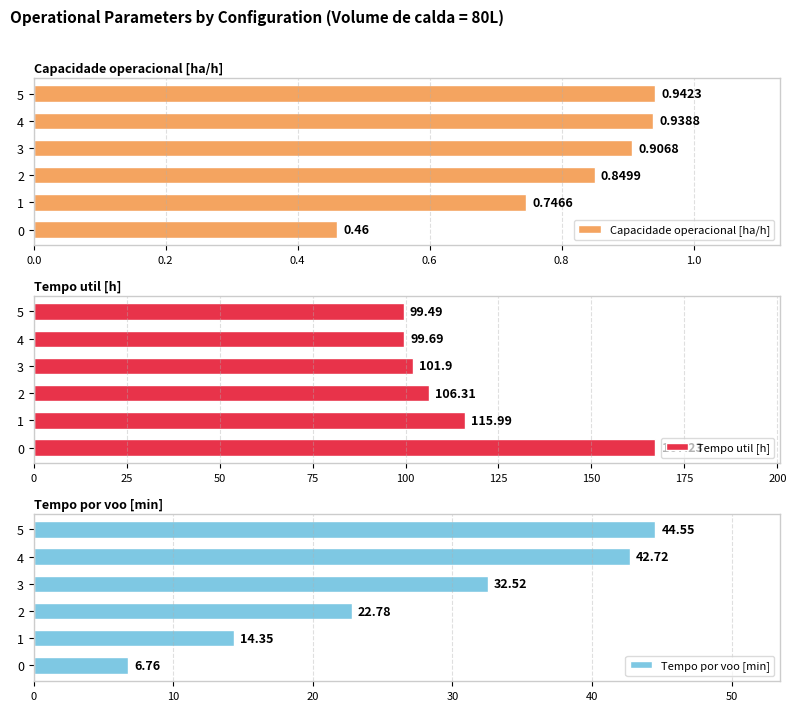

What is the maximum value for Tempo util [h]?

167.2